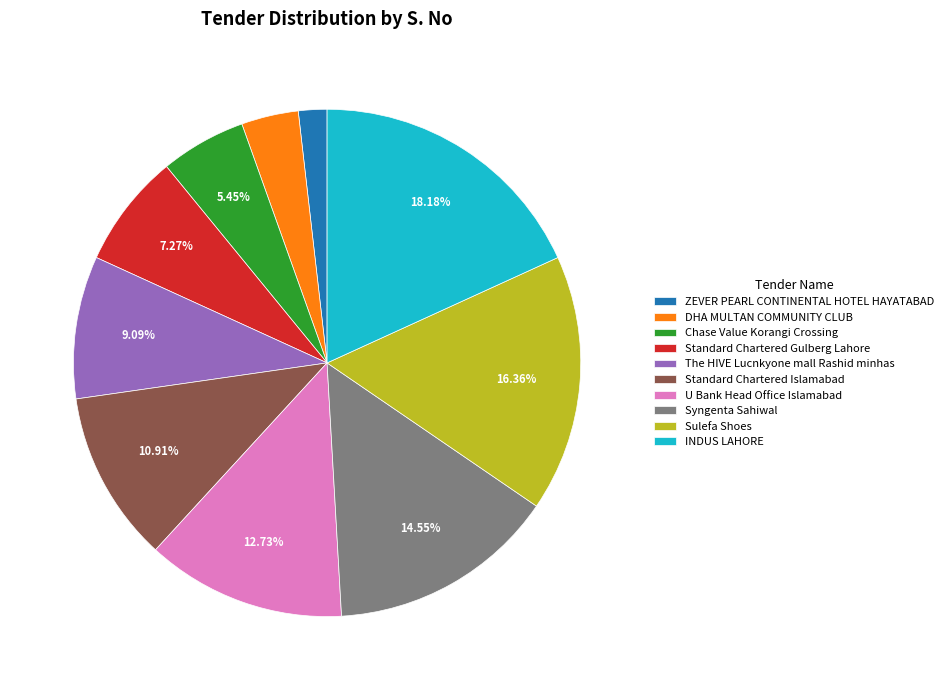

What is the smallest slice in the pie chart?

ZEVER PEARL CONTINENTAL HOTEL HAYATABAD